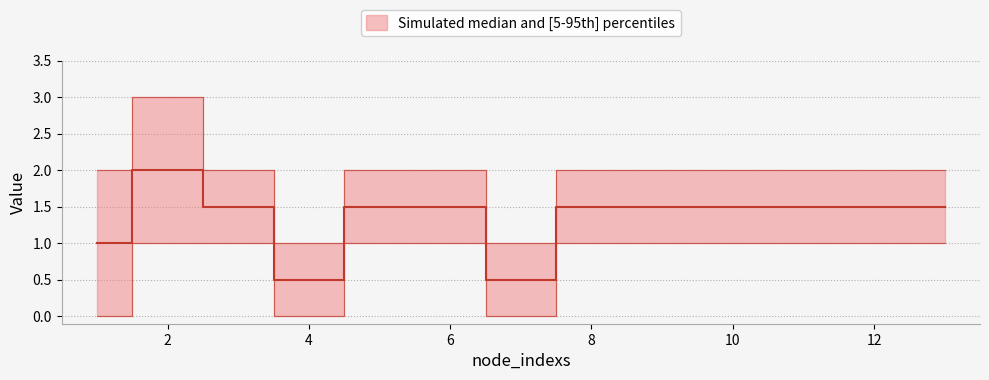

What is the value of the node_labels point at the 9th from the left?

2